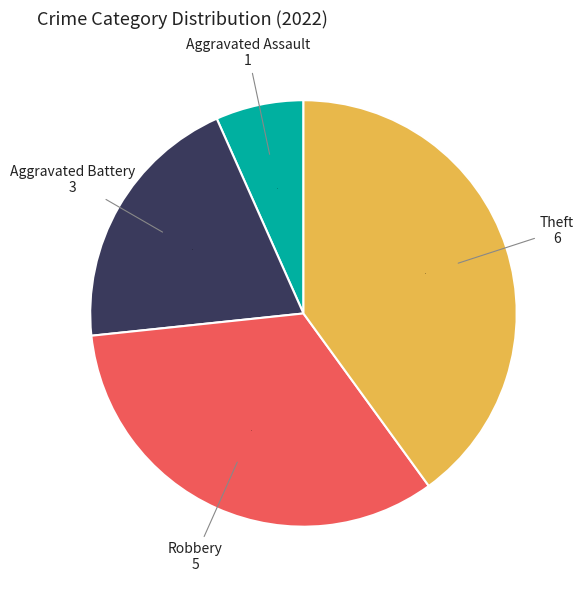

Does any single category account for the majority?

No